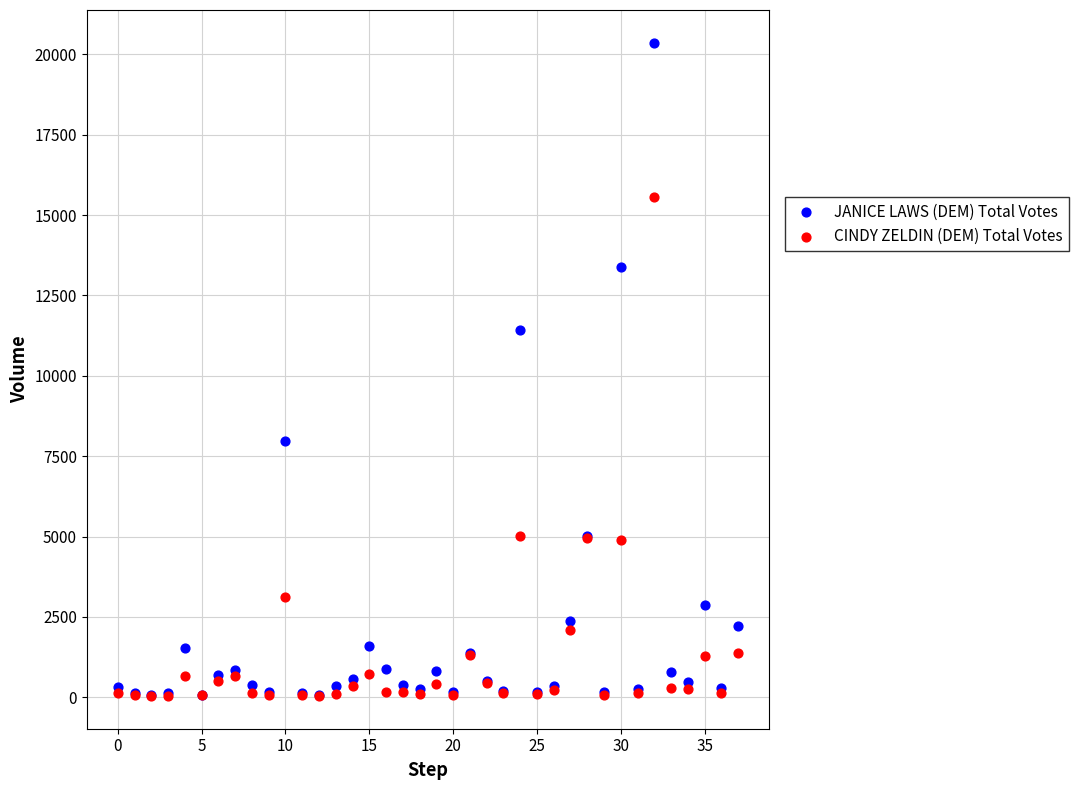

In the JANICE LAWS (DEM) Total Votes series, what Y value is closest to 10213?

11432